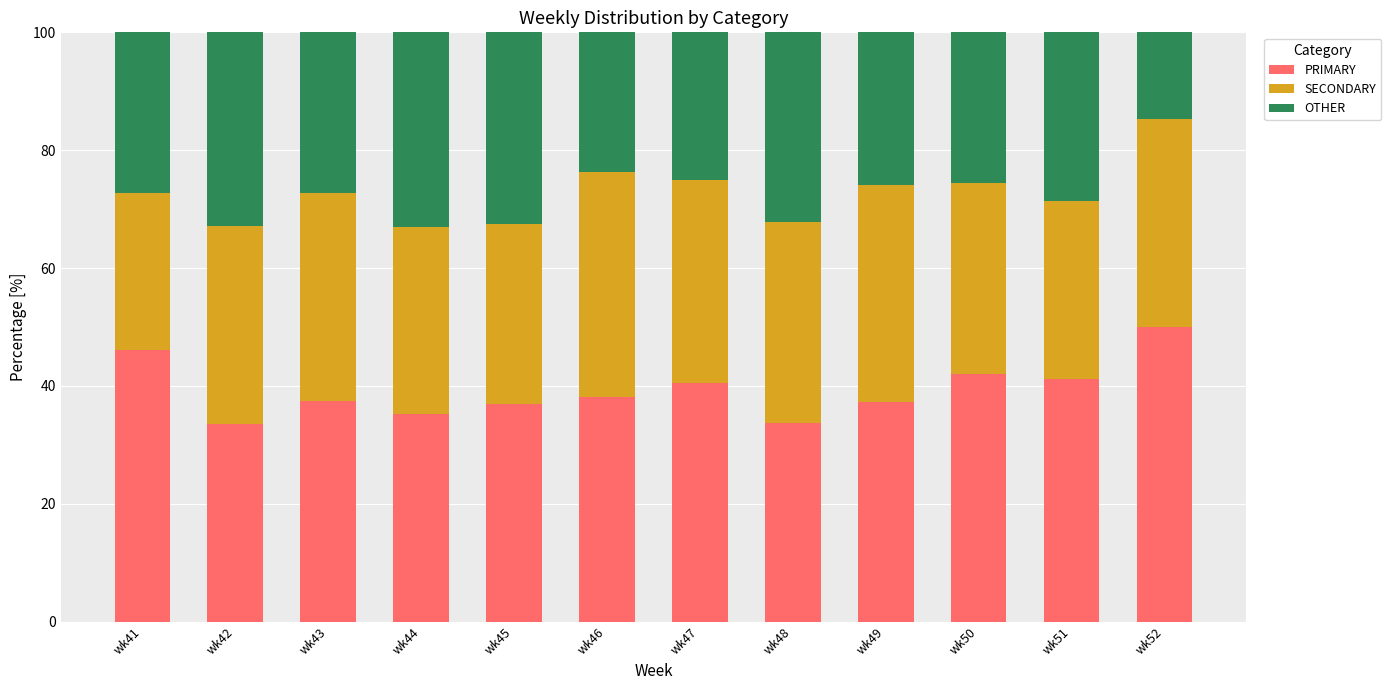

What is the lowest value of the PRIMARY series?

33.5